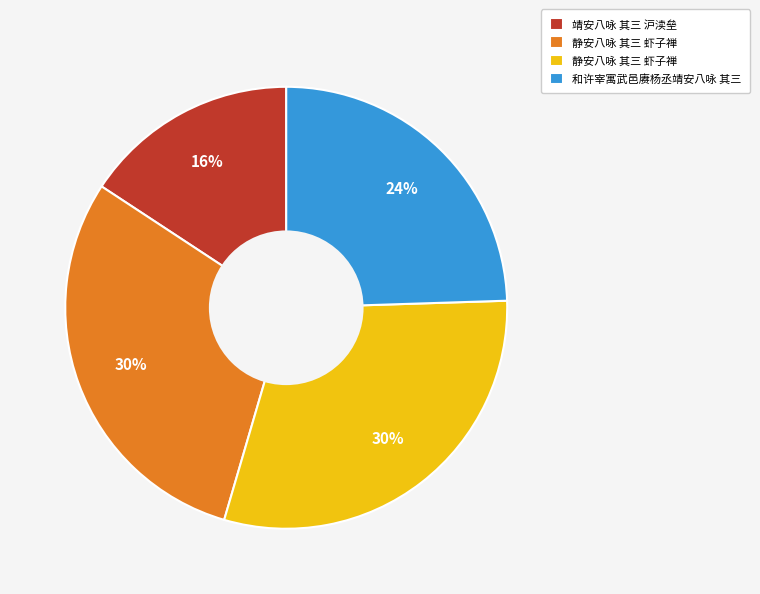

Is there any slice that represents more than half of the pie?

No